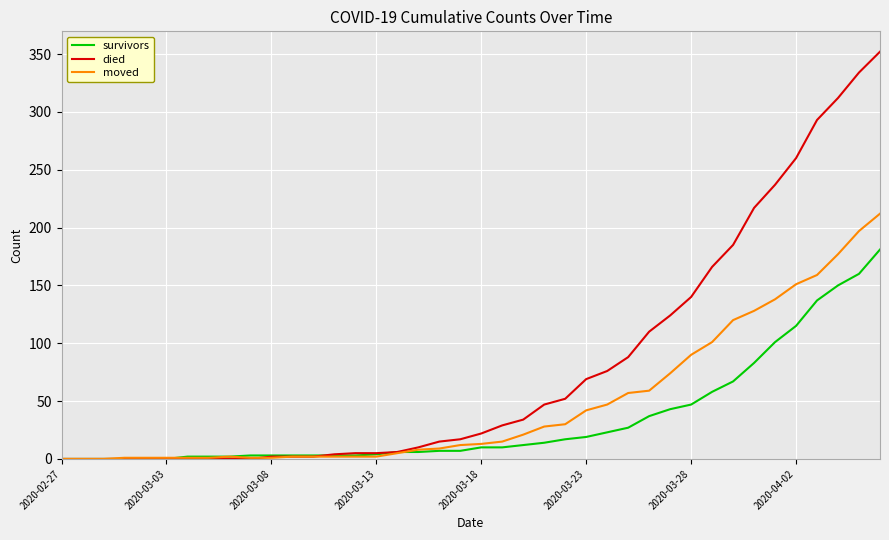

Is this an area chart (filled region under the line)?

No